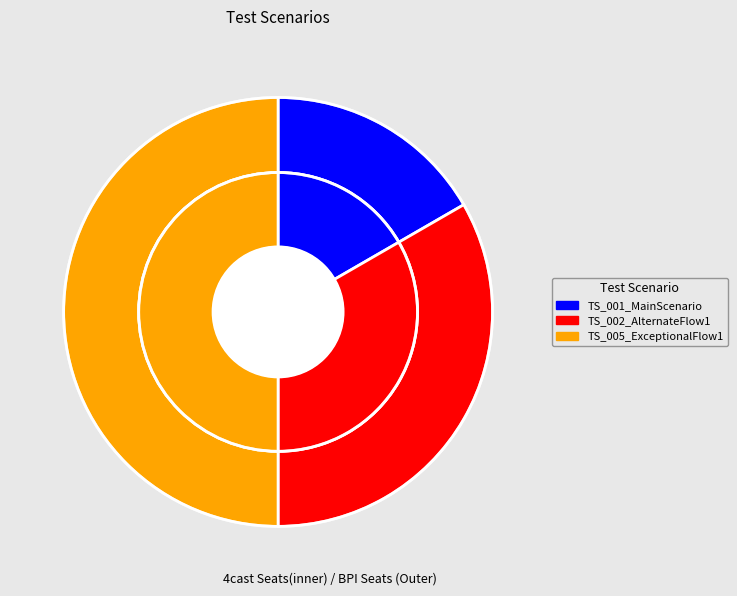

At TS_005_ExceptionalFlow1, list the series in order from largest to smallest.

inner, outer